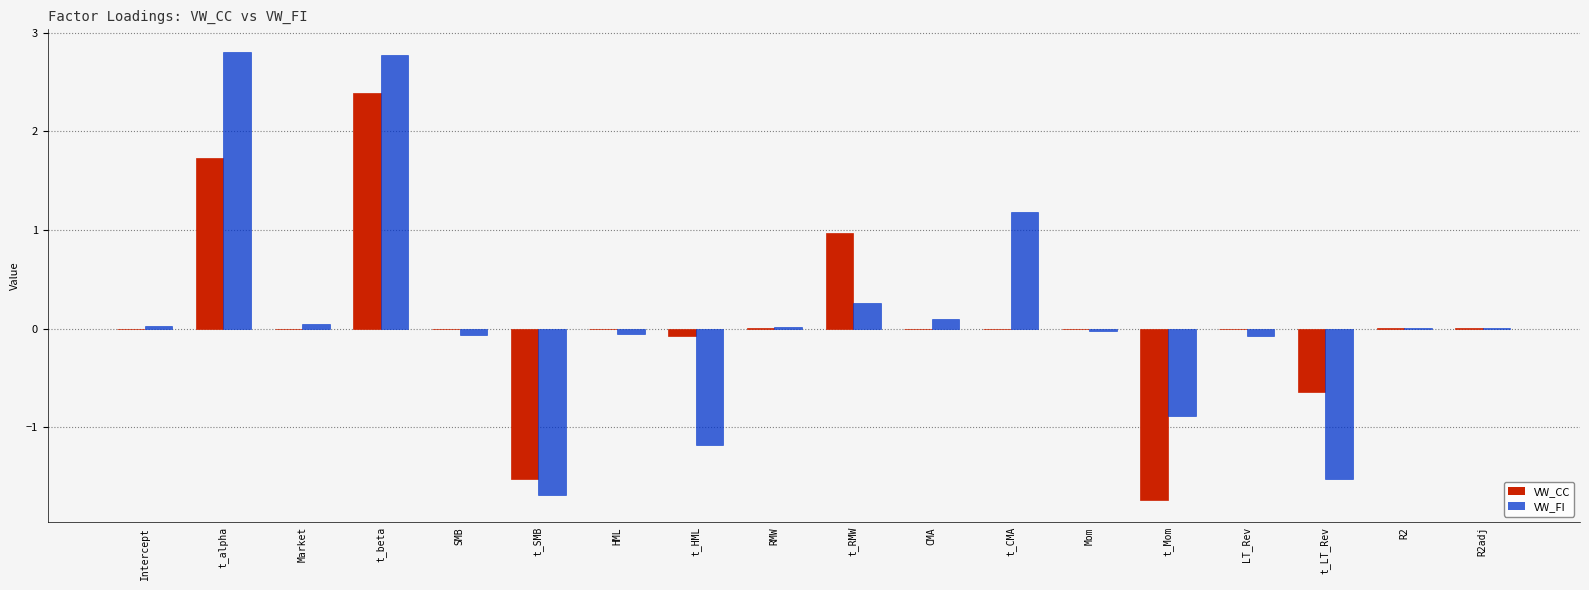

At which category is the sum across all series the highest?

t_beta